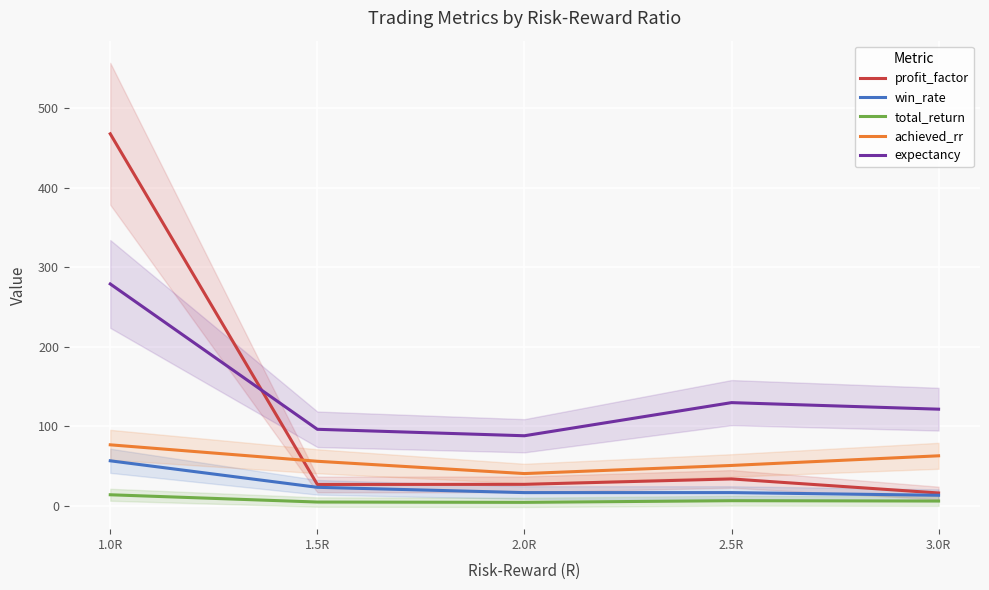

Between 1.0R and 2.0R, which series saw the biggest shift?

profit_factor